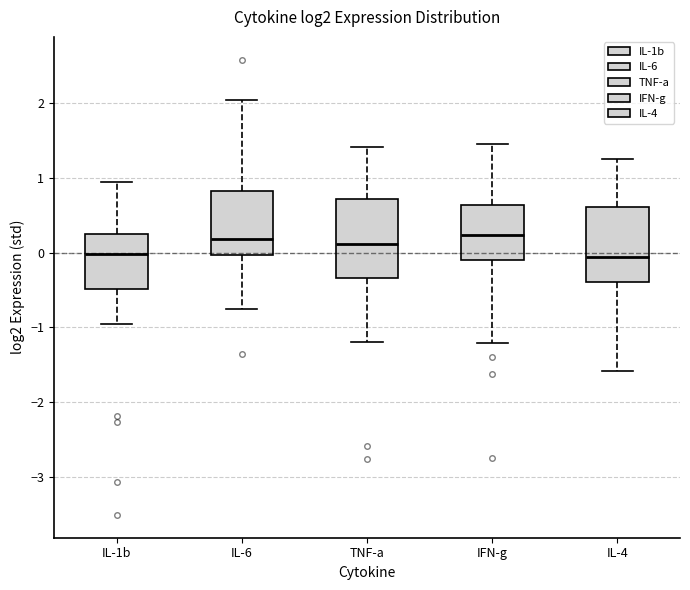

Reading left to right, read every box against the y-axis: the position of its median line, the range the box covers, and the ends of its whiskers. The values are not printed on the chart, so give them approximately, as read against the axis.

IL-1b: median 0.0, box -0.5 to 0.2, whiskers -1.0 to 0.9
IL-6: median 0.2, box 0.0 to 0.8, whiskers -0.8 to 2.0
TNF-a: median 0.1, box -0.3 to 0.7, whiskers -1.2 to 1.4
IFN-g: median 0.2, box -0.1 to 0.6, whiskers -1.2 to 1.5
IL-4: median -0.1, box -0.4 to 0.6, whiskers -1.6 to 1.3